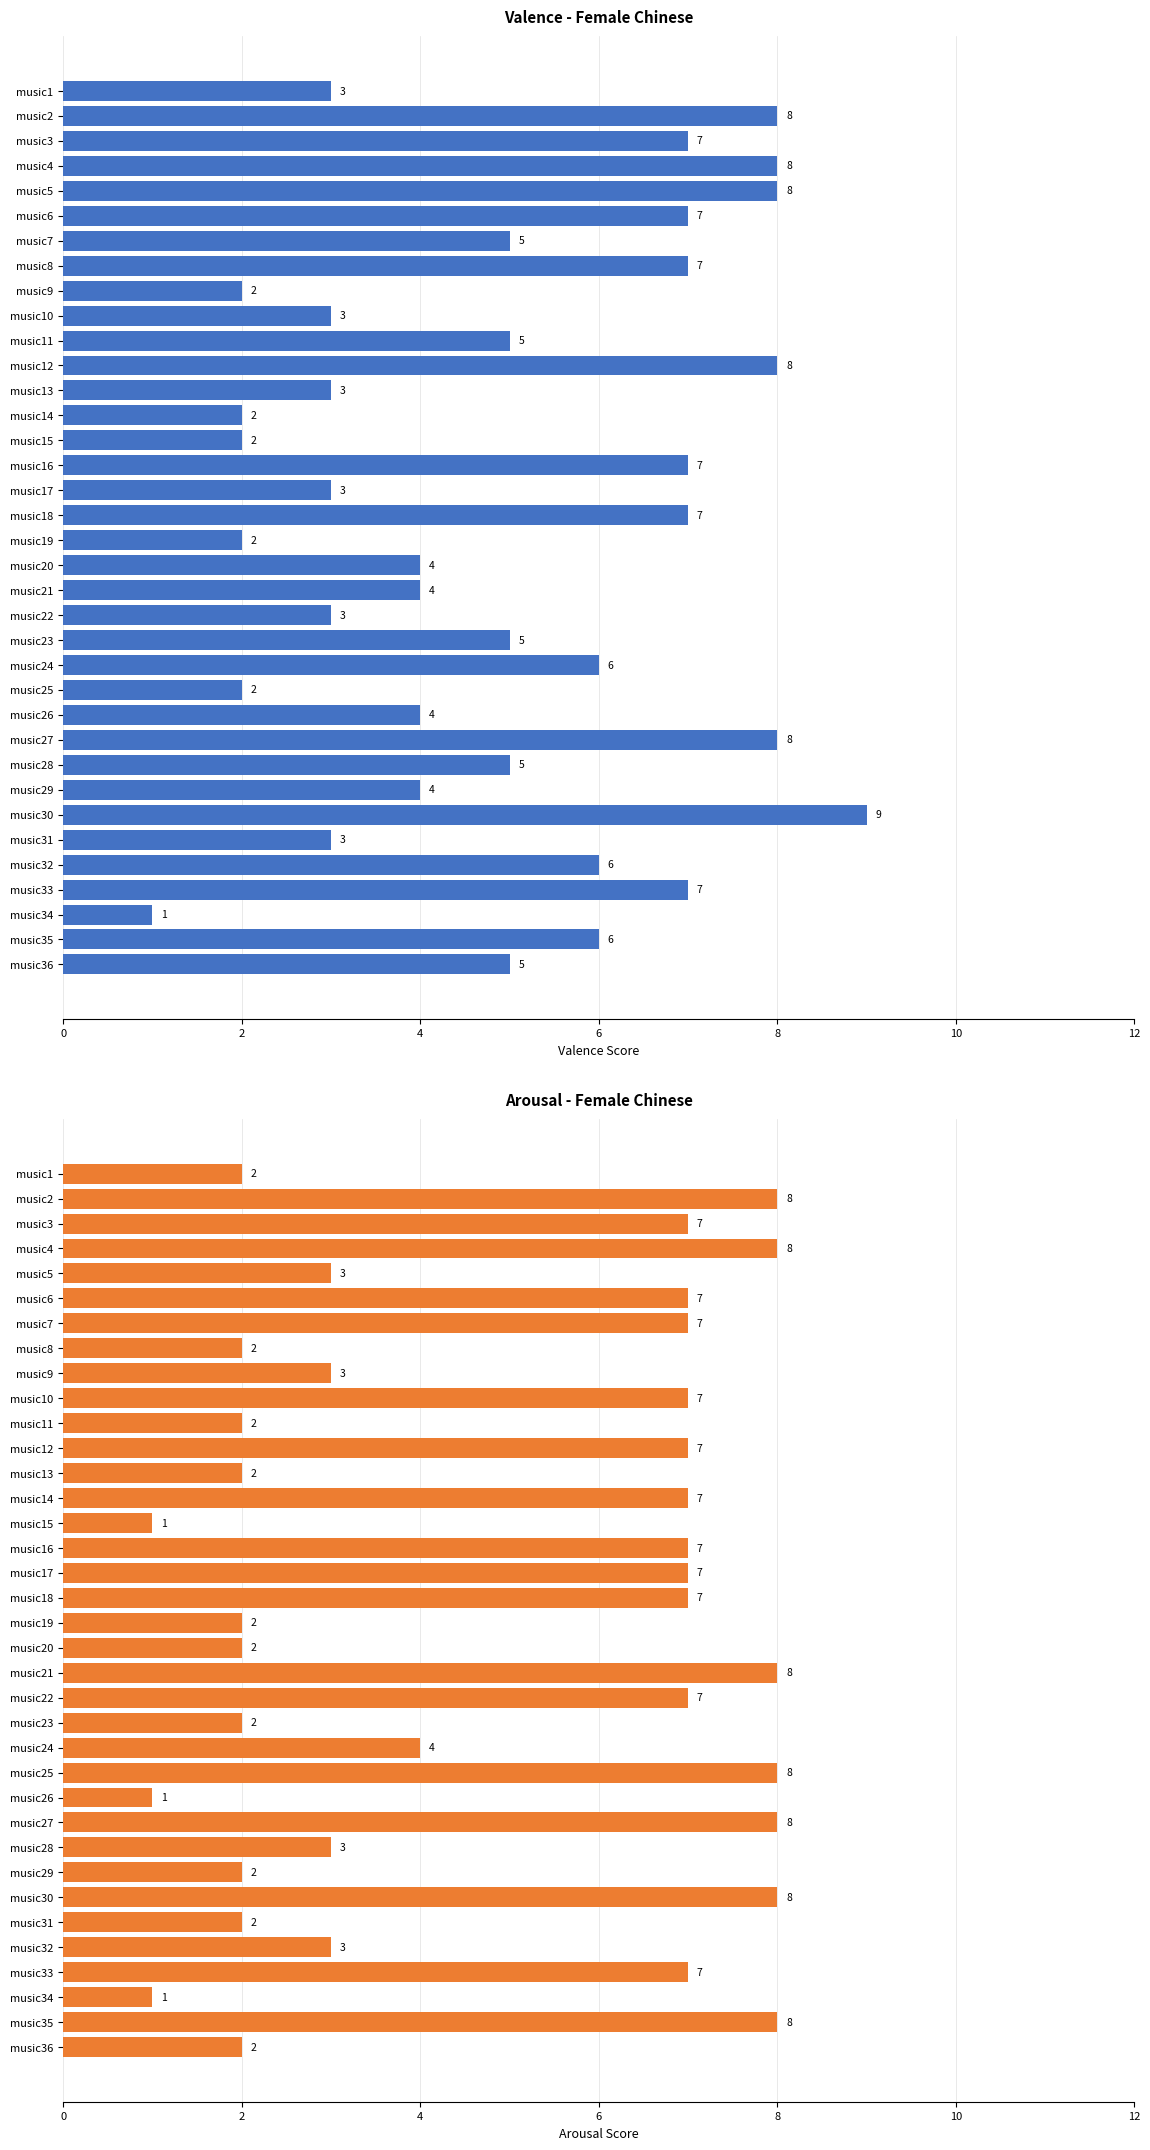

How many values in the Valence series are below 5?

16